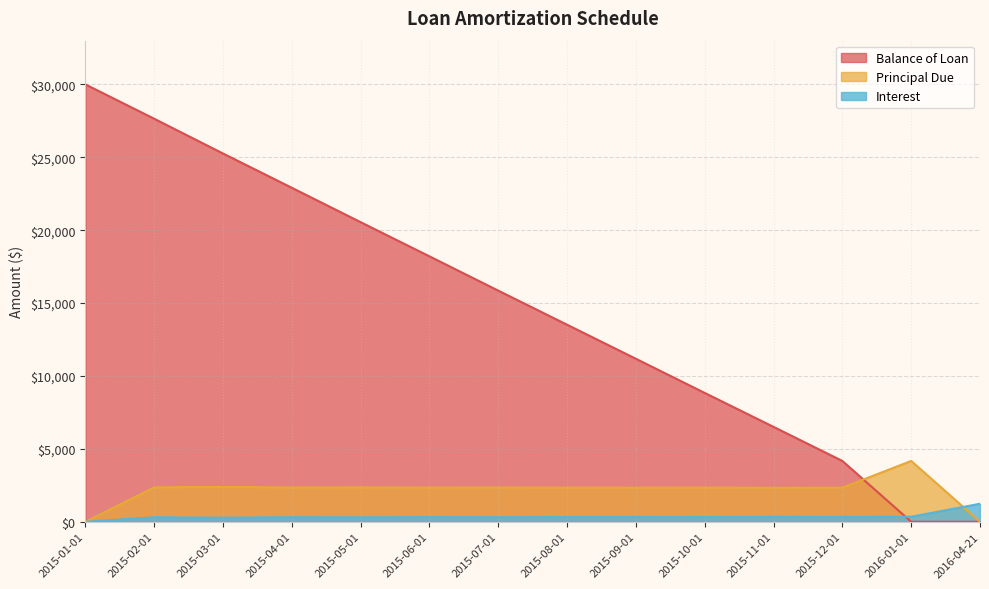

Between 2015-03-01 and 2016-01-01, which series saw the biggest shift?

Balance of Loan